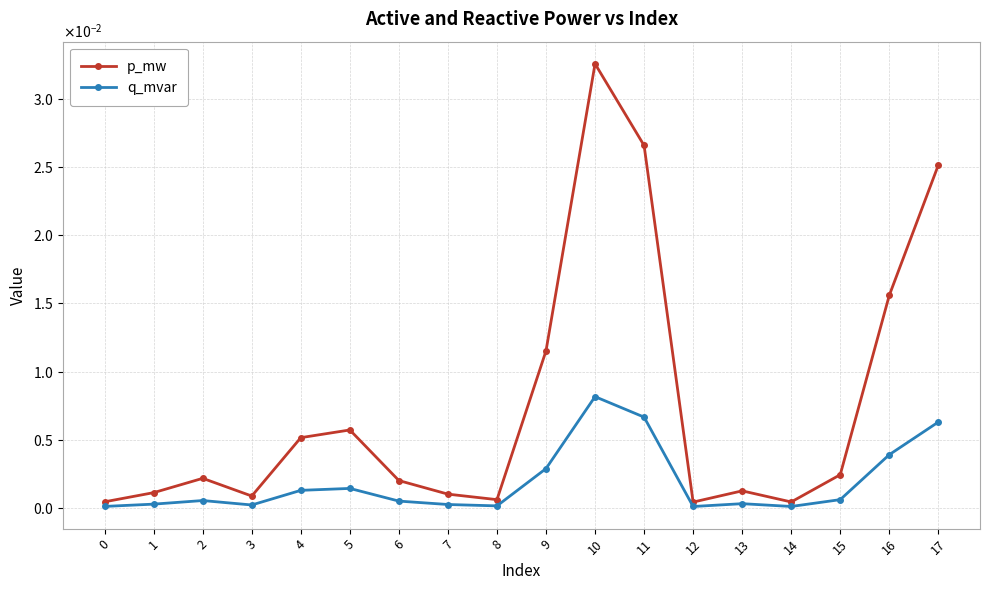

Is the value of p_mw at 3 greater than the value of q_mvar at 13?

Yes